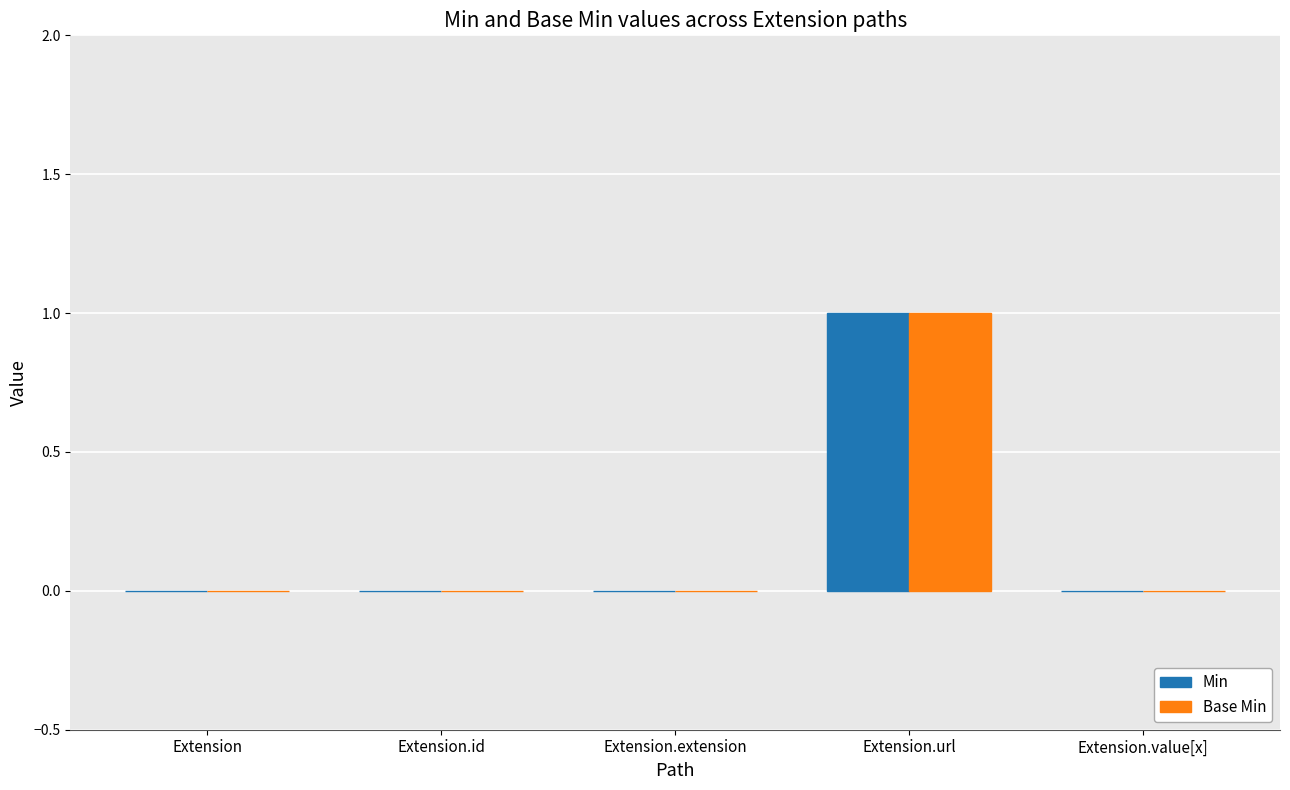

The Base Min series shows 1 at Extension.extension. True or false?

False